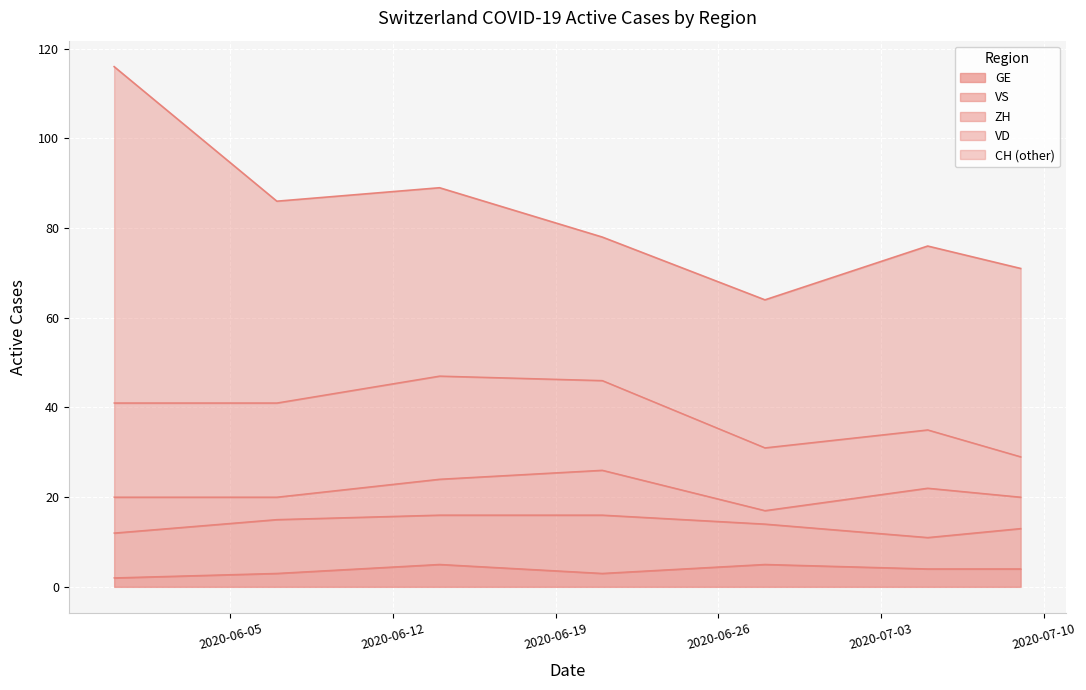

Is the value of ZH at 2020-06-14 greater than the value of CH at 2020-07-09?

No